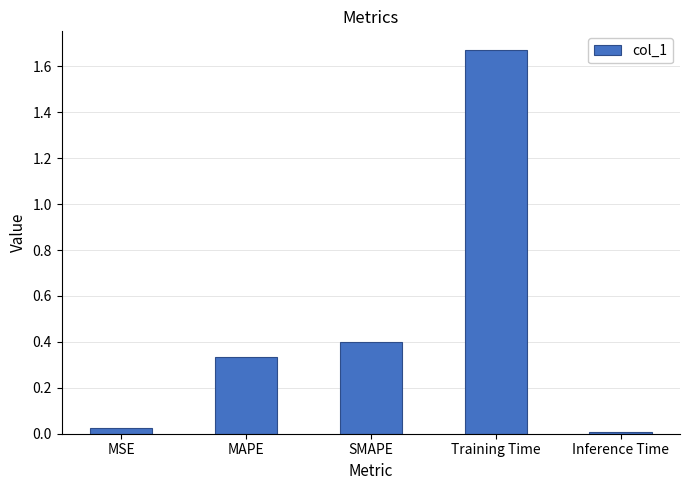

True or false: the data shows 0.1 at SMAPE.

False